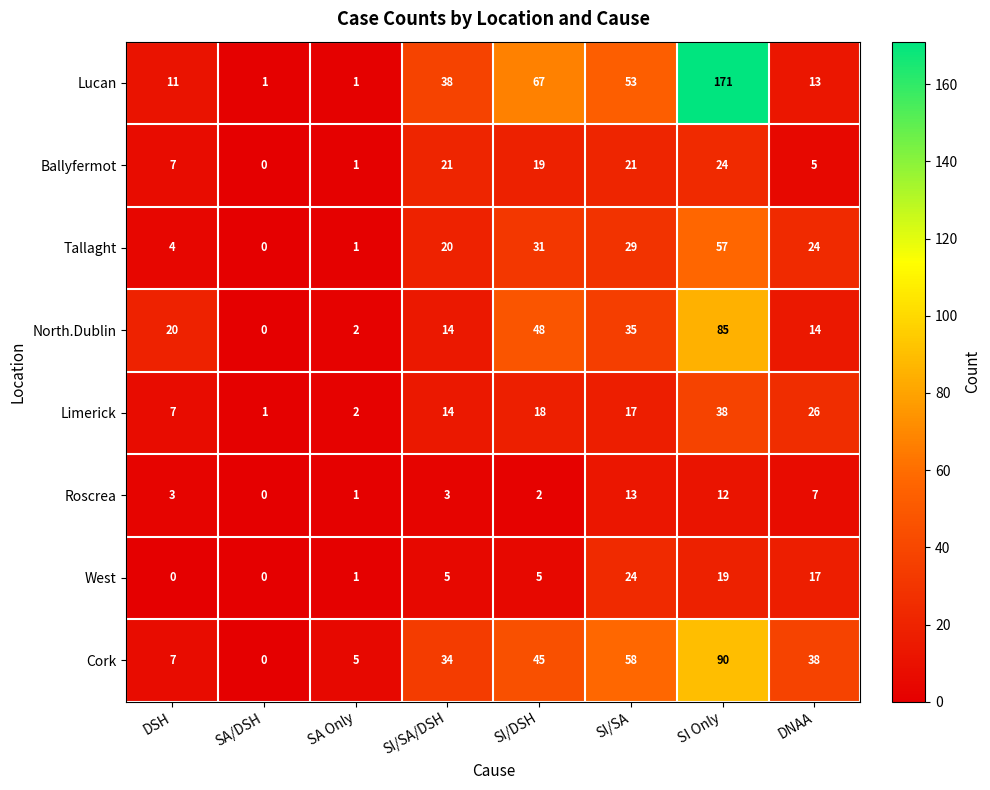

At SI/DSH, list the series in order from smallest to largest.

Roscrea, West, Limerick, Ballyfermot, Tallaght, Cork, North.Dublin, Lucan